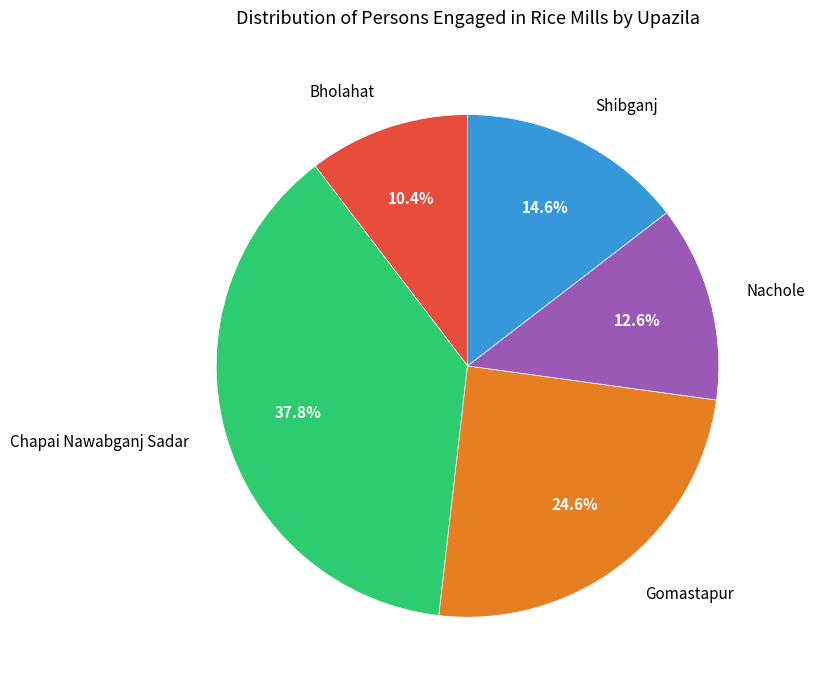

How many segments does this pie chart have?

5